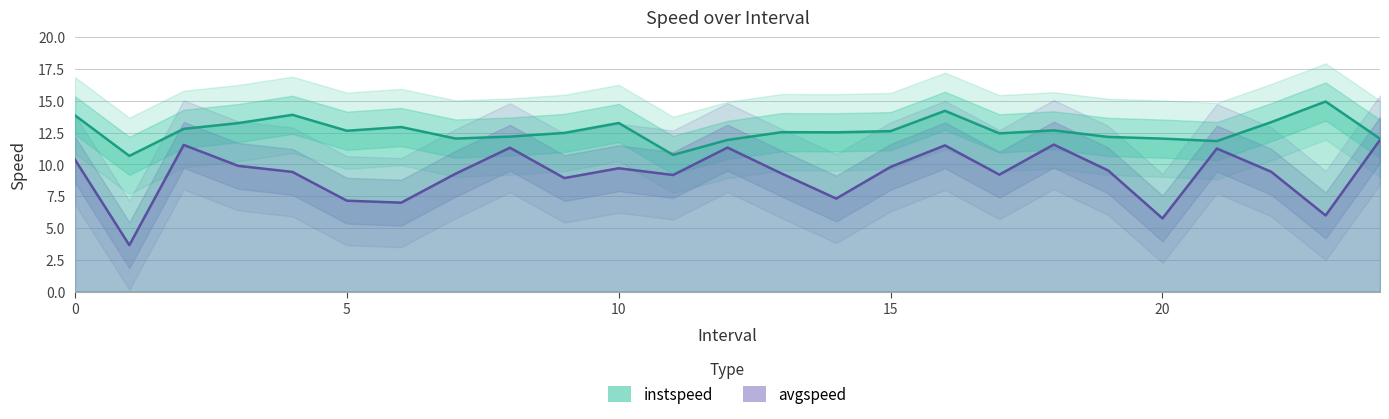

What is the average value of the avgspeed series?

9.2